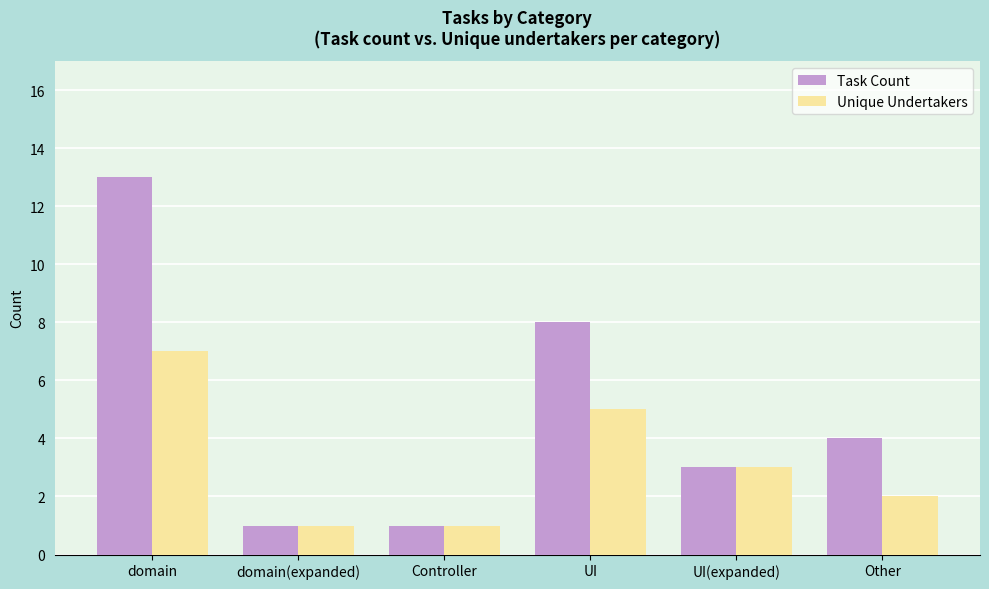

At which label does Task Count first exceed 4?

domain